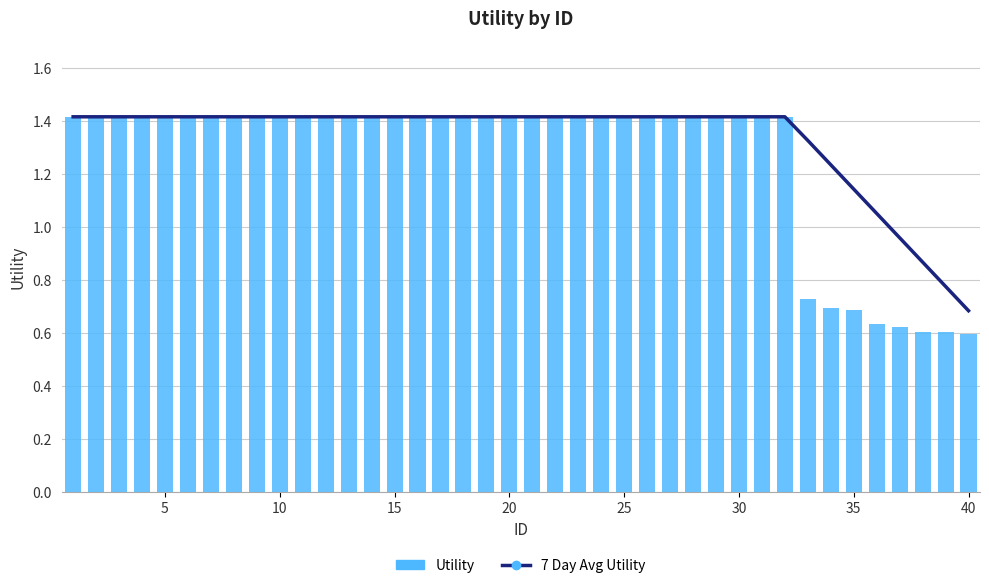

How many data points does each series have?

40